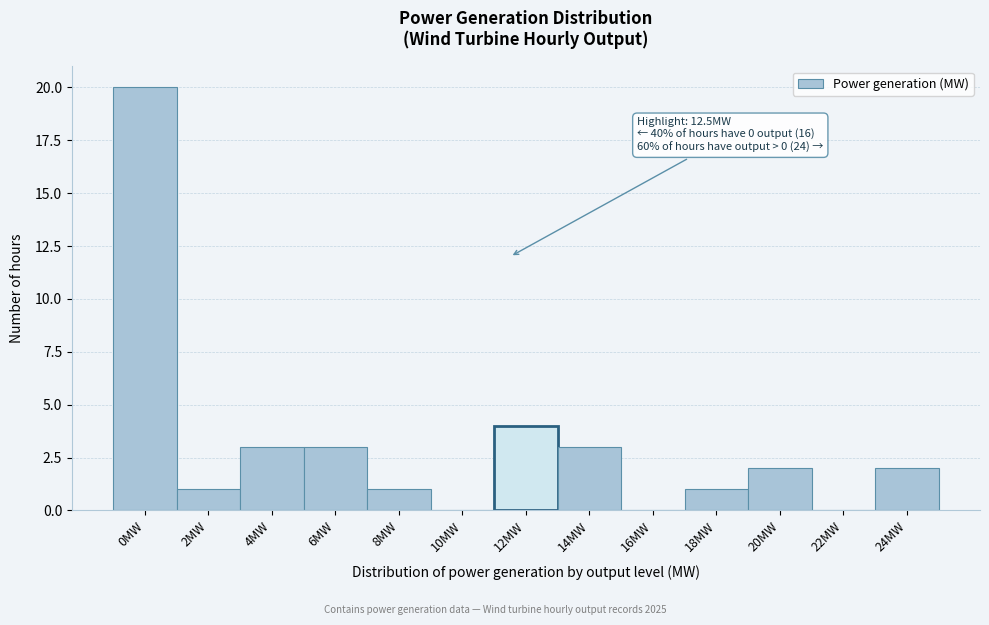

Reading left to right, extract all data points from this chart.

0MW=20	2MW=1	4MW=3	6MW=3	8MW=1	10MW=0	12MW=4	14MW=3	16MW=0	18MW=1	20MW=2	22MW=0	24MW=2